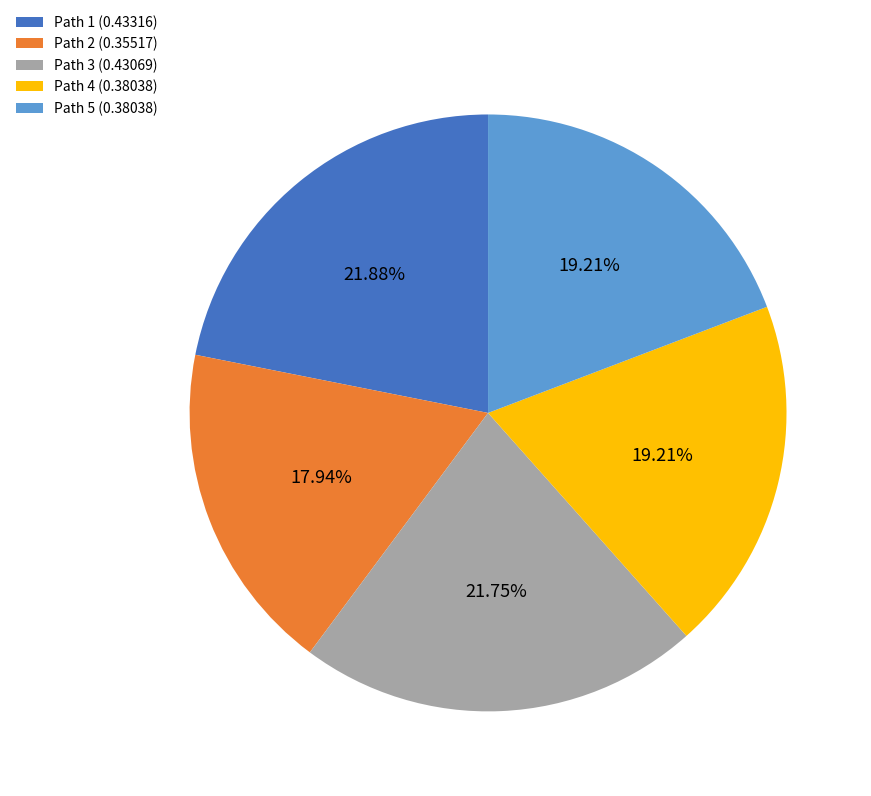

Do Path 4 (0.38038) and Path 2 (0.35517) together represent more than half of the pie?

No